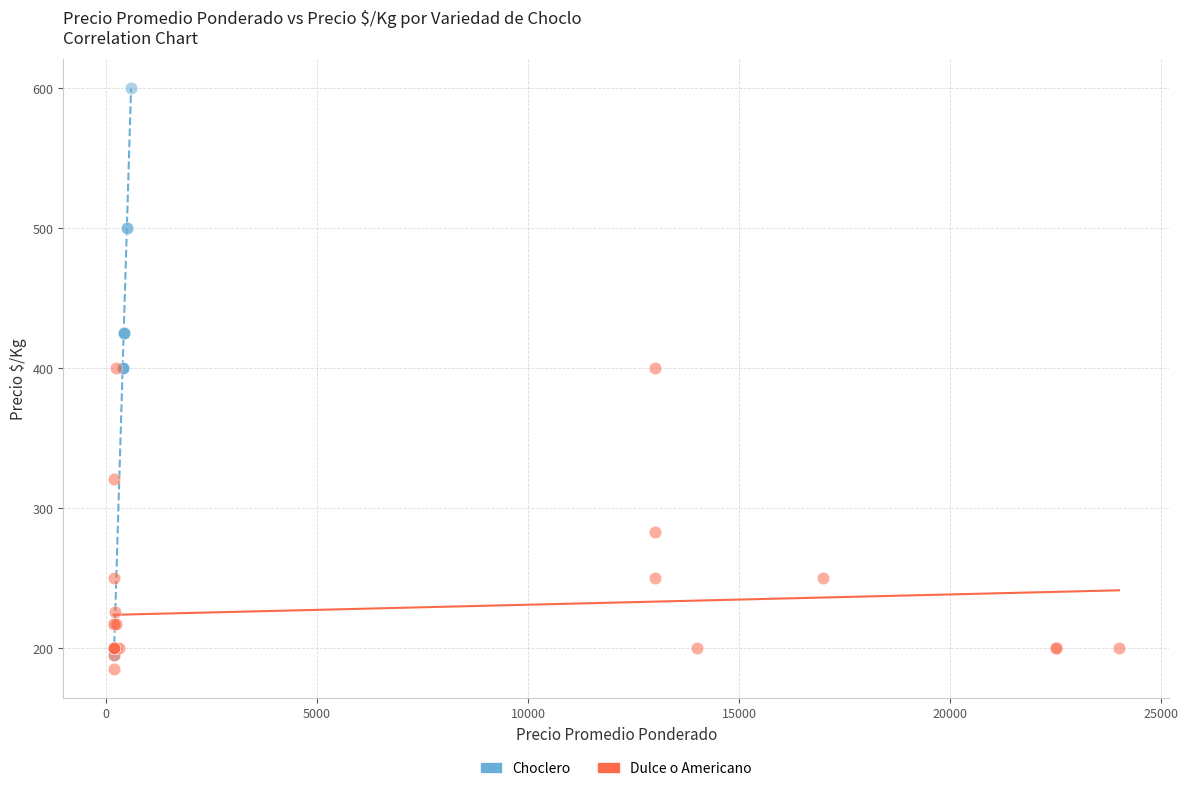

Which series has the widest spread of Y values?

Choclero